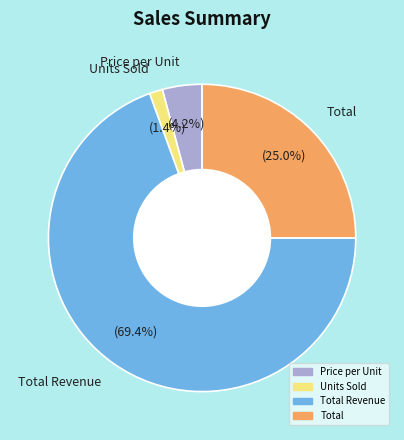

What percentage do Total Revenue and Units Sold together represent?

70.8%